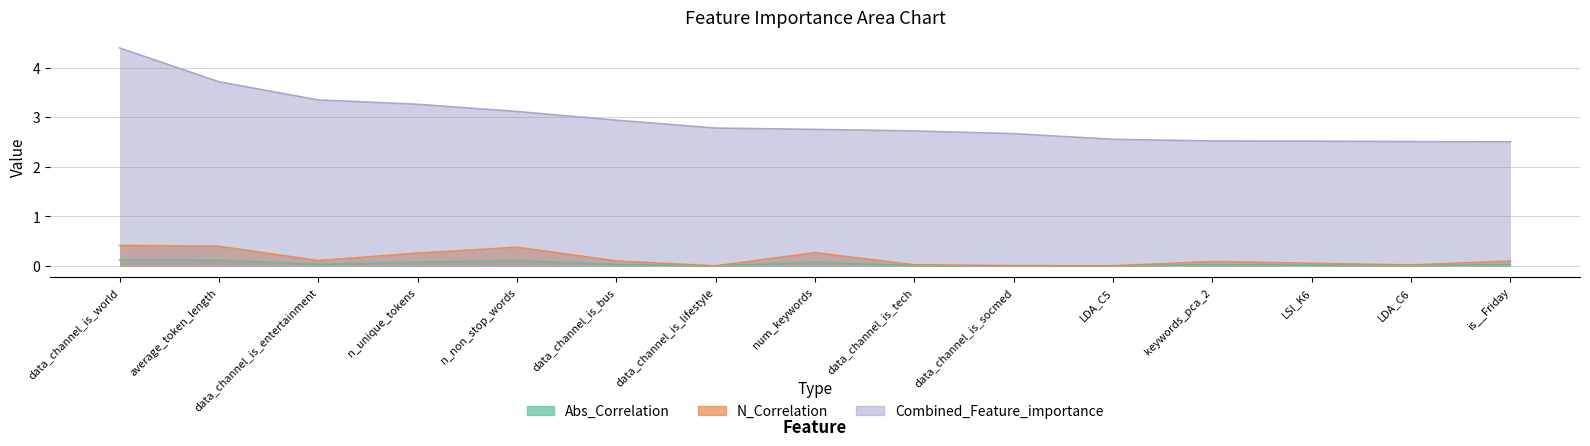

Reading right to left, list all the values displayed in this chart.

Abs_Correlation: 0.0	0.0	0.0	0.0	0.0	0.0	0.0	0.1	0.0	0.0	0.1	0.1	0.0	0.1	0.1
N_Correlation: 0.1	0.0	0.1	0.1	0.0	0.0	0.0	0.3	0.0	0.1	0.4	0.3	0.1	0.4	0.4
Combined_Feature_importance: 2.5	2.5	2.5	2.5	2.6	2.7	2.7	2.8	2.8	2.9	3.1	3.3	3.3	3.7	4.4